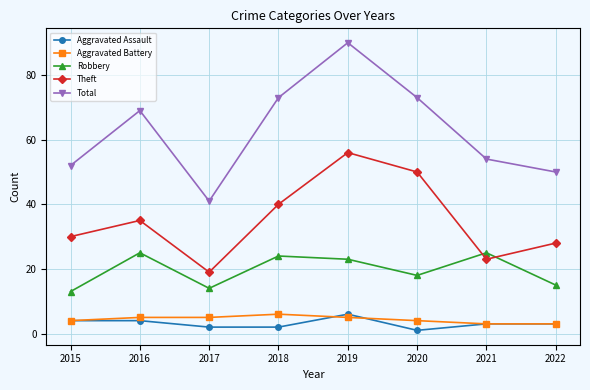

Which series has the largest range (max minus min)?

Total